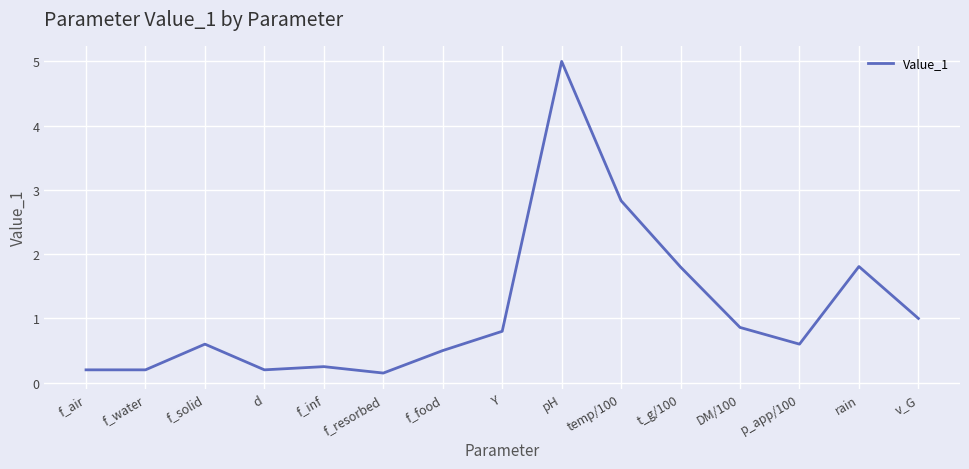

What is the greatest value displayed?

5.0